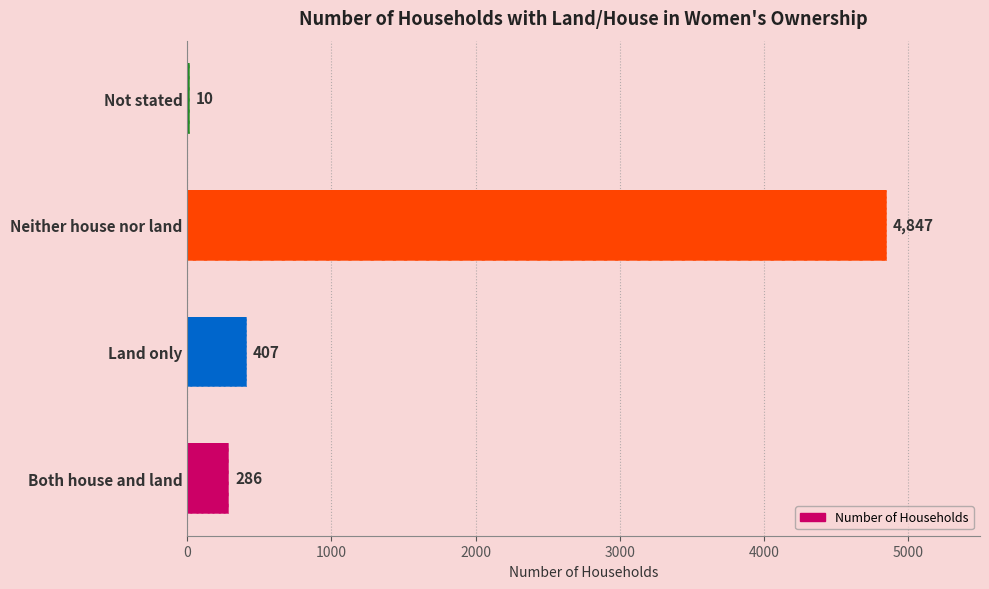

What is the average value?

1388